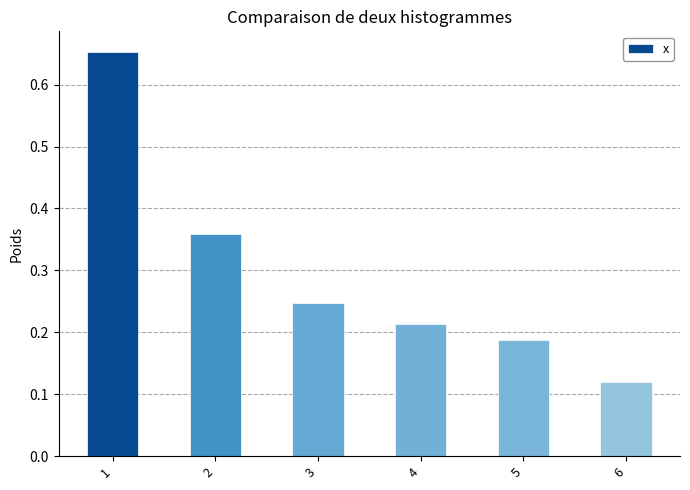

What is the difference between the maximum and minimum values?

0.5